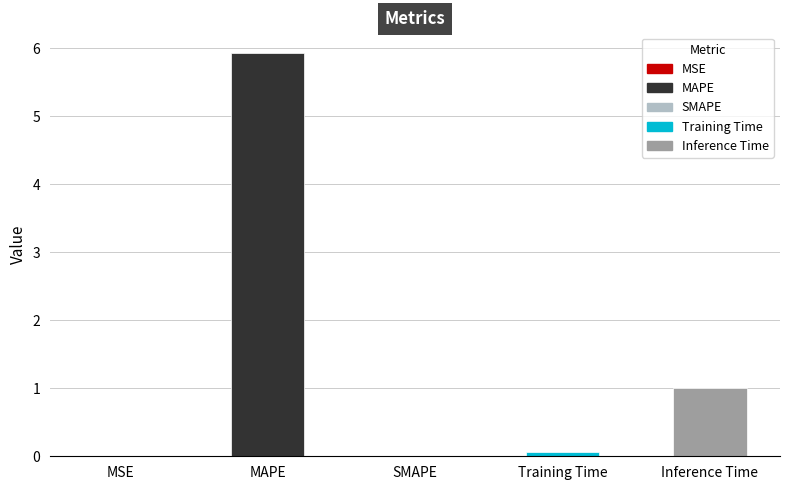

How many distinct data groups are displayed?

1